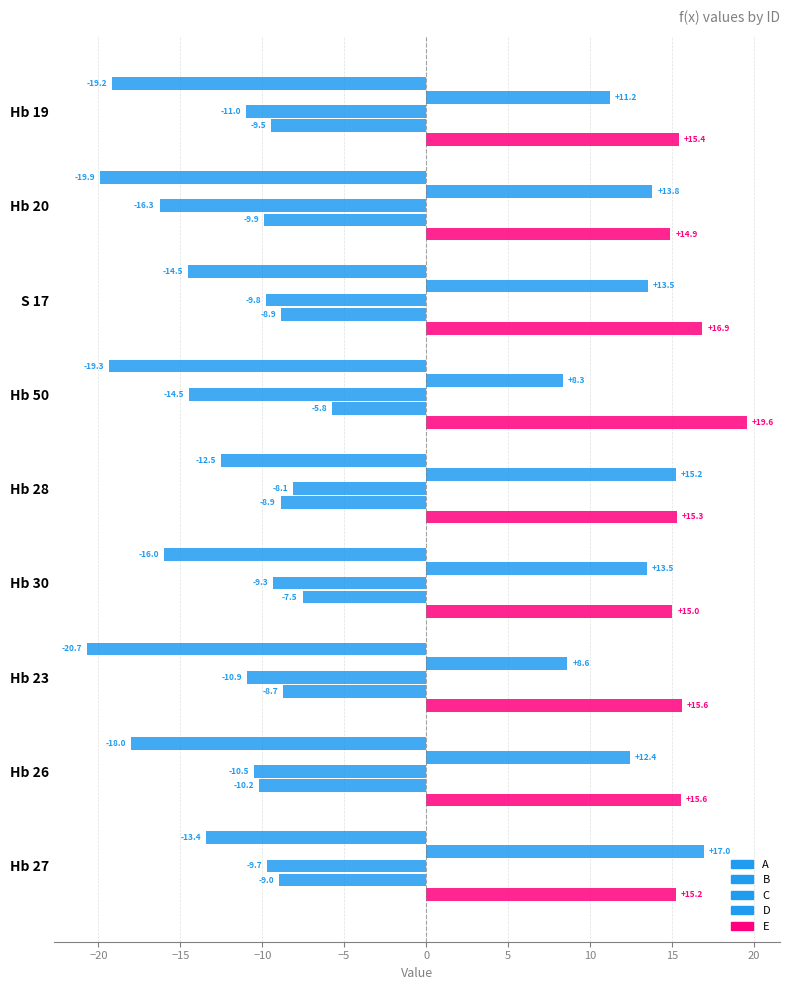

How many values in the A series exceed -17?

4